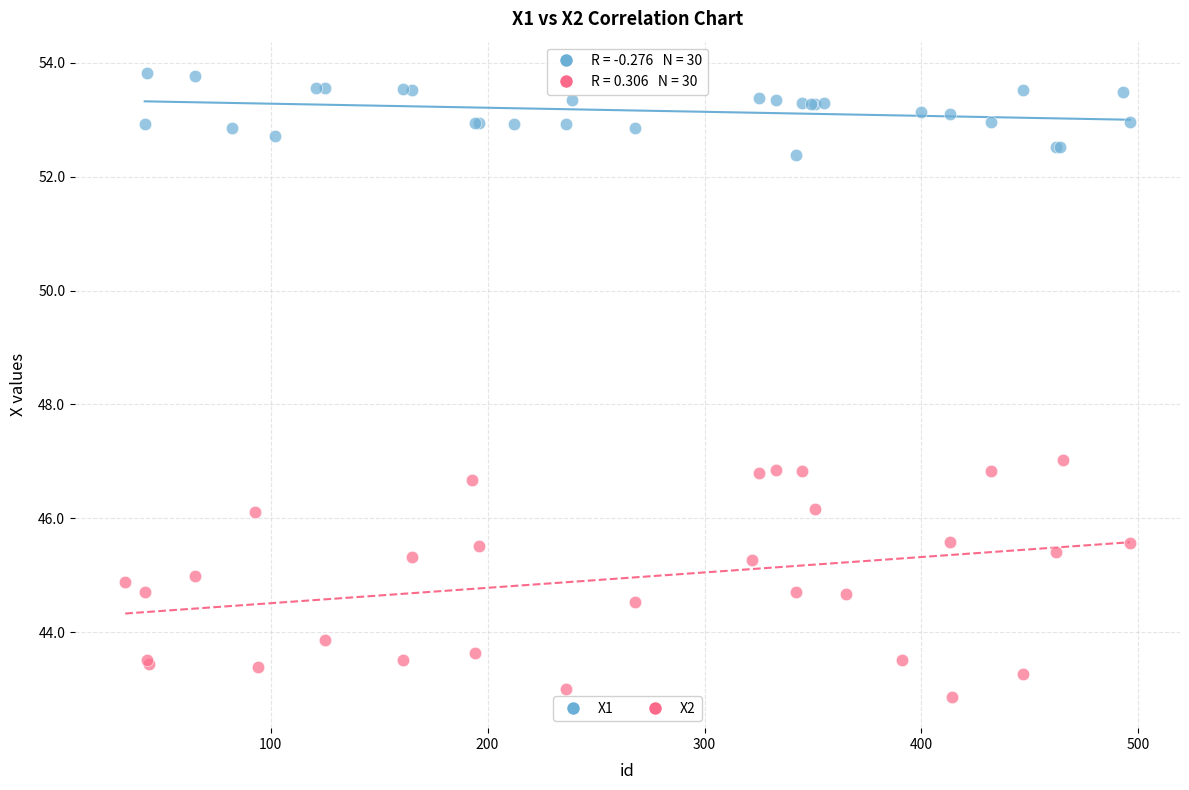

What are all the series names shown in the legend?

X1, X2